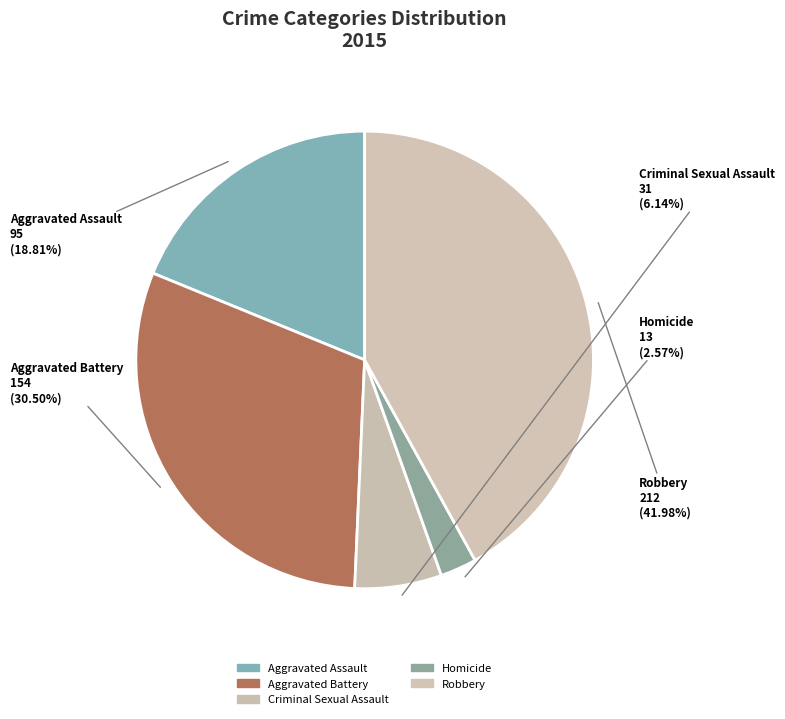

What is the ratio of the value at Robbery to the value at Criminal Sexual Assault?

6.8